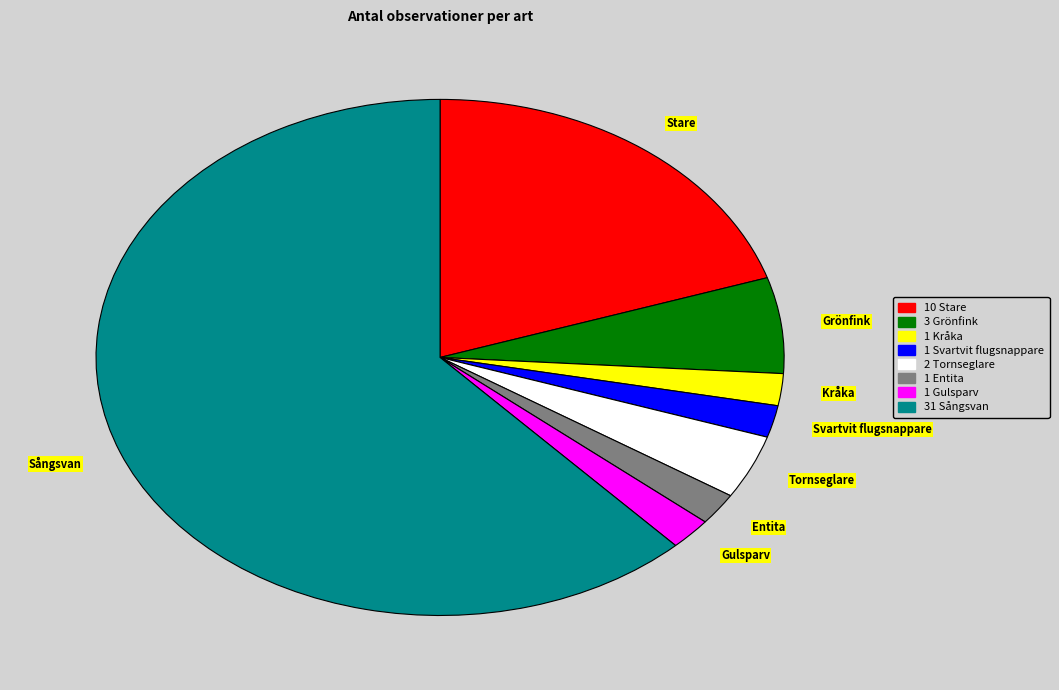

Is the sum of Gulsparv and Kråka greater than half?

No